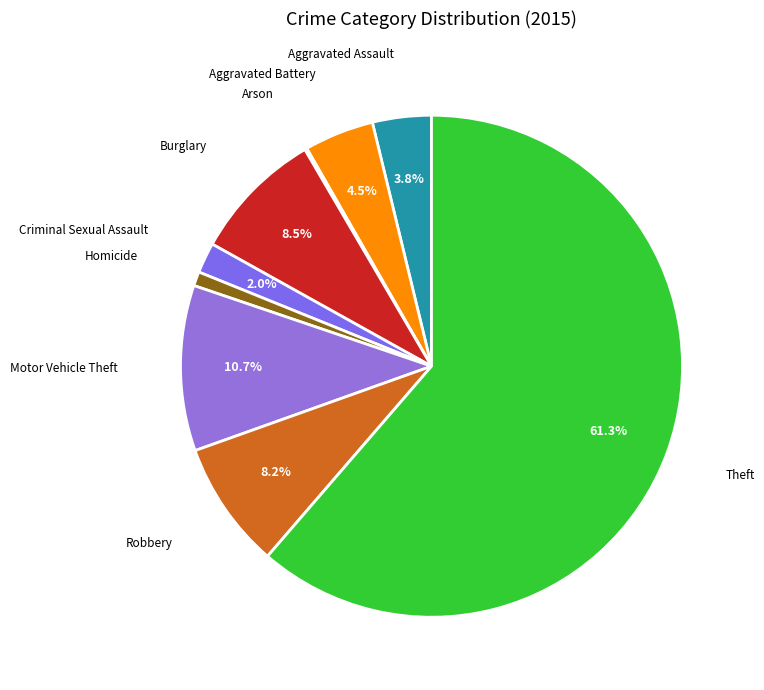

Which category accounts for the majority?

Theft